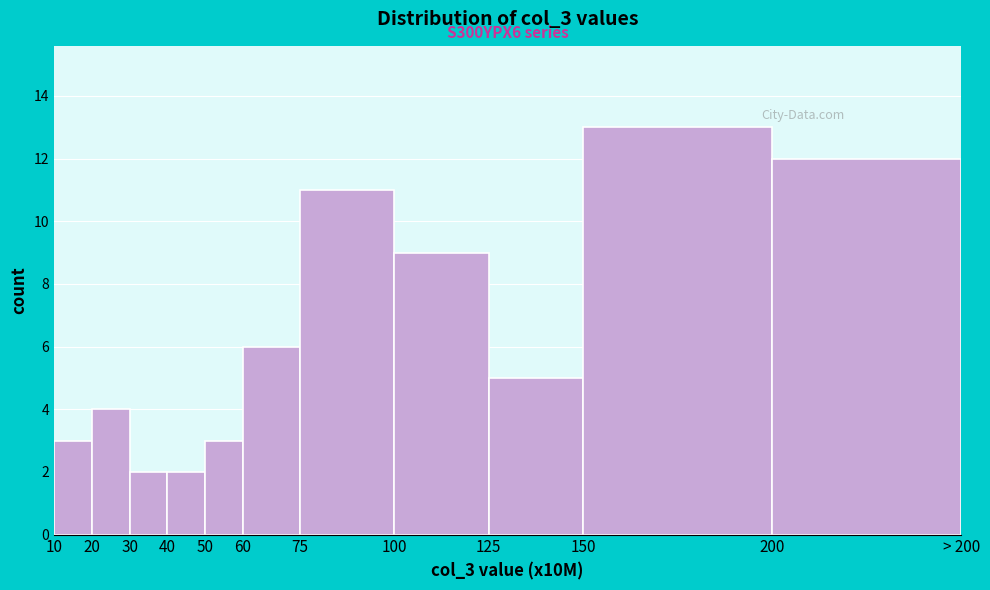

Reading right to left, what are all the values shown in this chart?

200=12	150=13	125=5	100=9	75=11	60=6	50=3	40=2	30=2	20=4	10=3